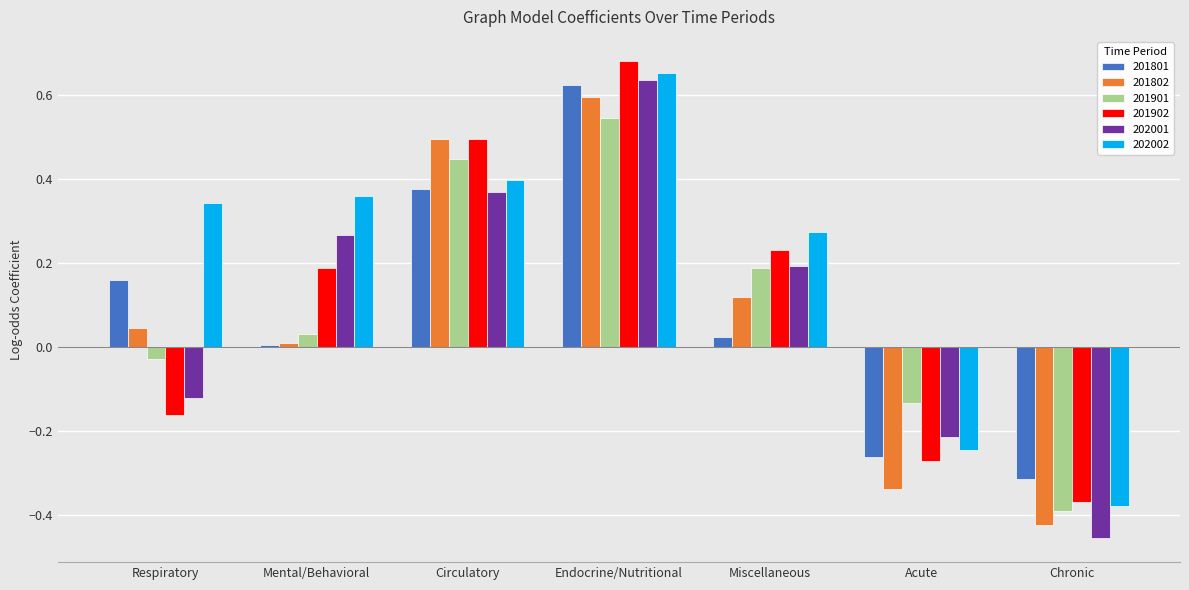

What are all the series names shown in the legend?

201801, 201802, 201901, 201902, 202001, 202002